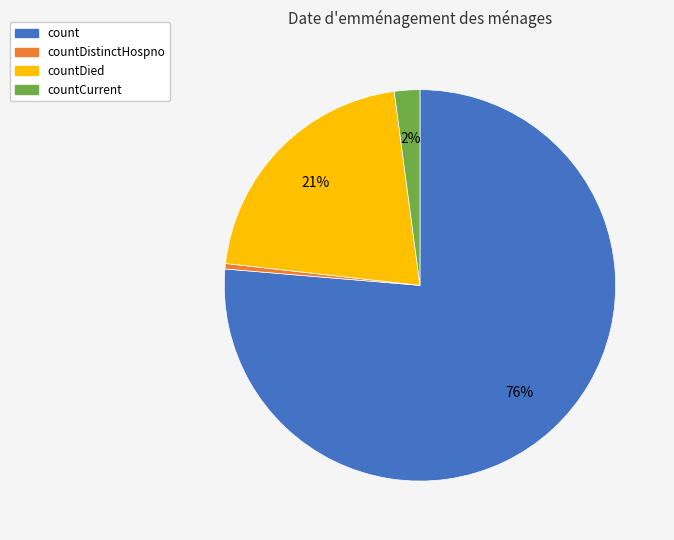

Do countCurrent and countDied together represent more than half of the pie?

No